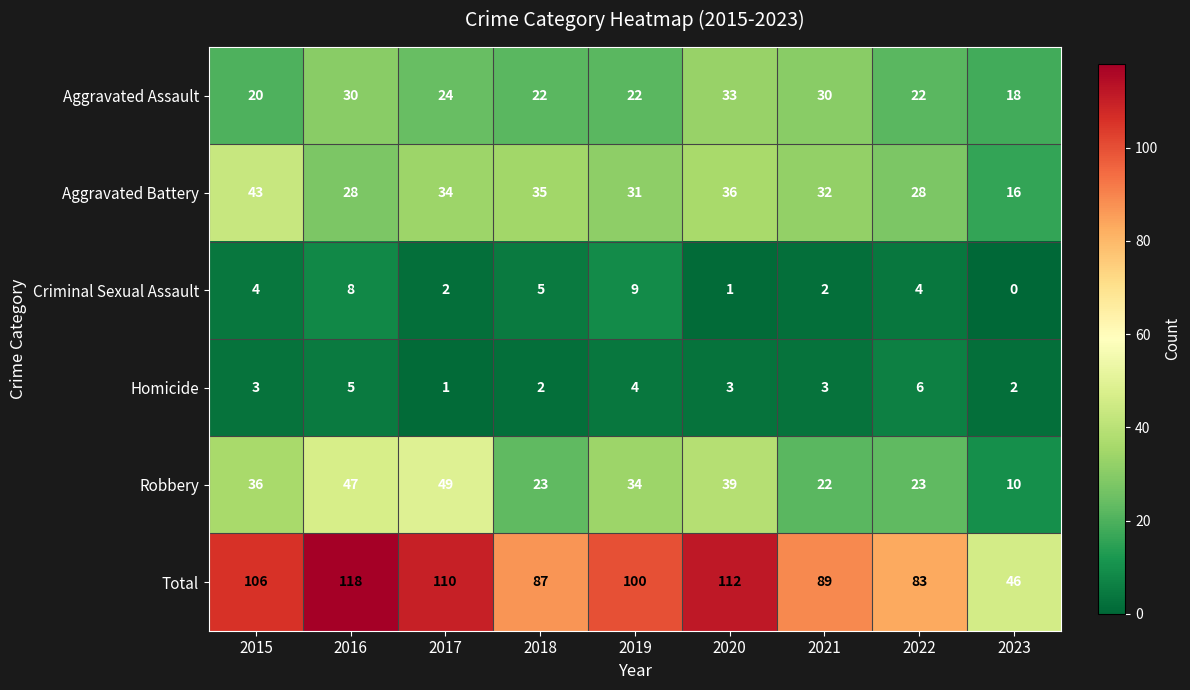

What is the spread (max minus min) of values at 2022?

79